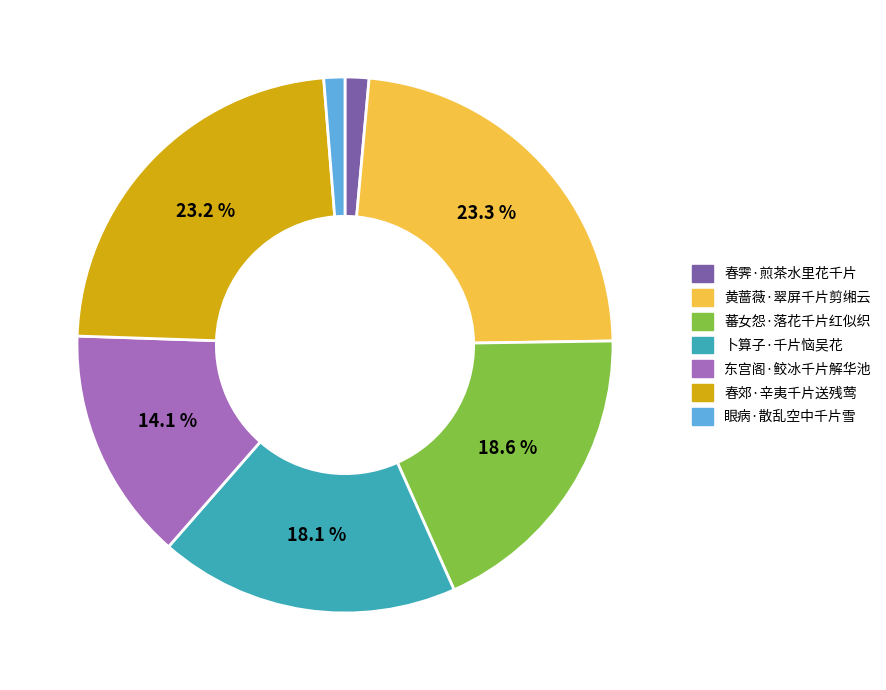

Between 卜算子·千片恼吴花 and 春霁·煎茶水里花千片, which is larger?

卜算子·千片恼吴花